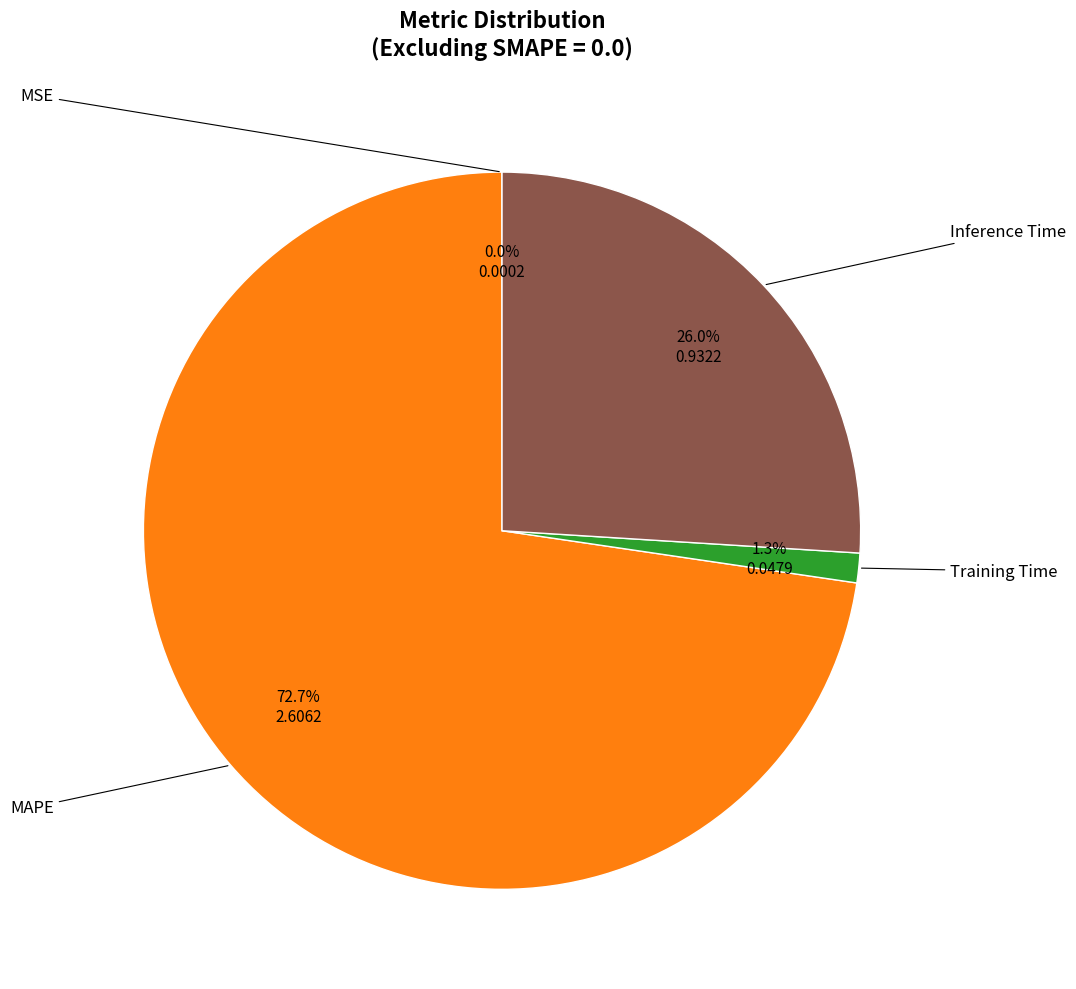

To the nearest percent, what is the average slice percentage?

25%